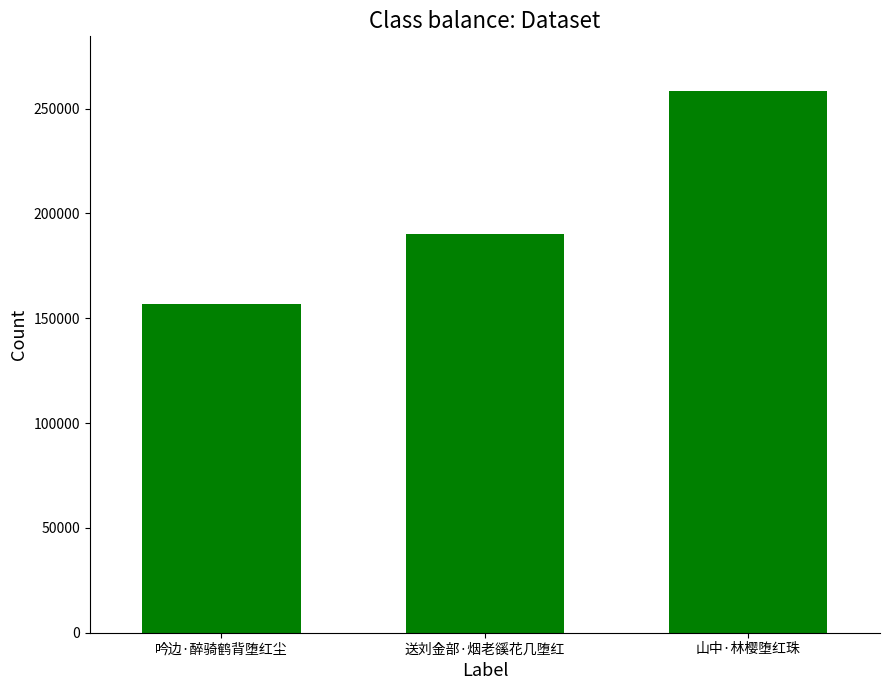

Approximately how many times larger is the value at 吟边·醉骑鹤背堕红尘 compared to 山中·林樱堕红珠?

0.6